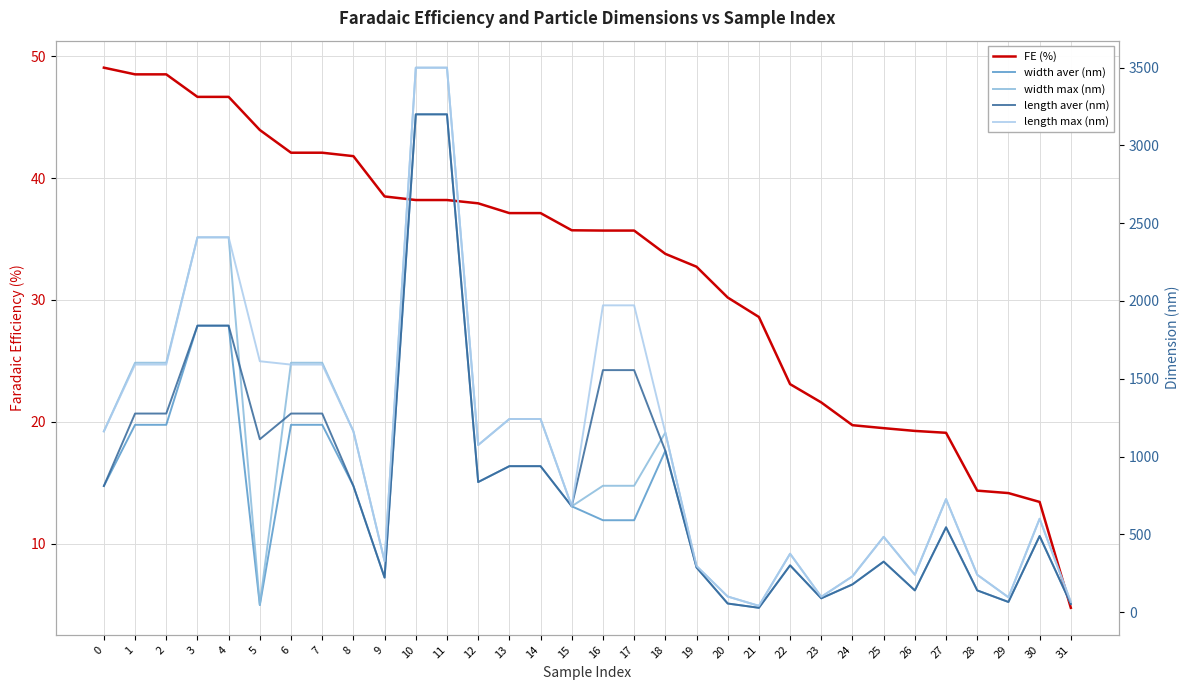

What is the minimum value shown in the chart?

4.7